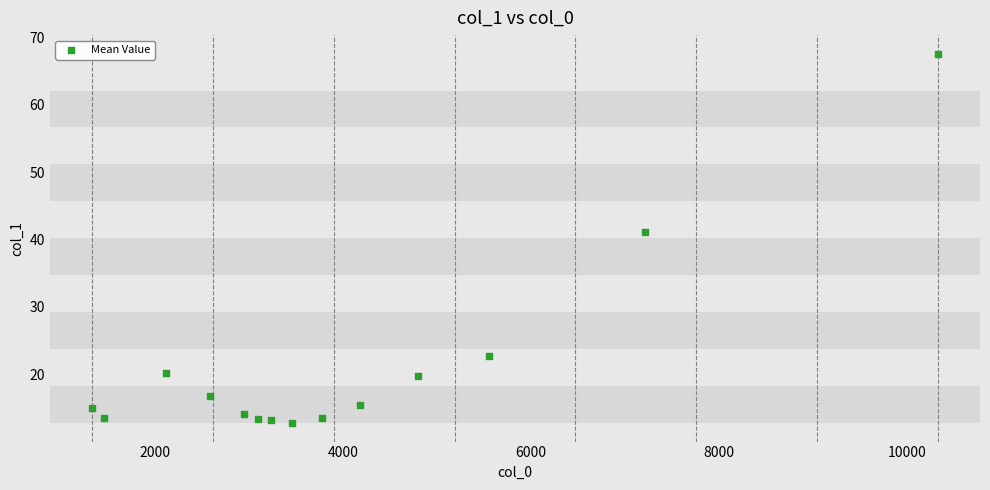

What Y value in the scatter plot is closest to 40?

41.1